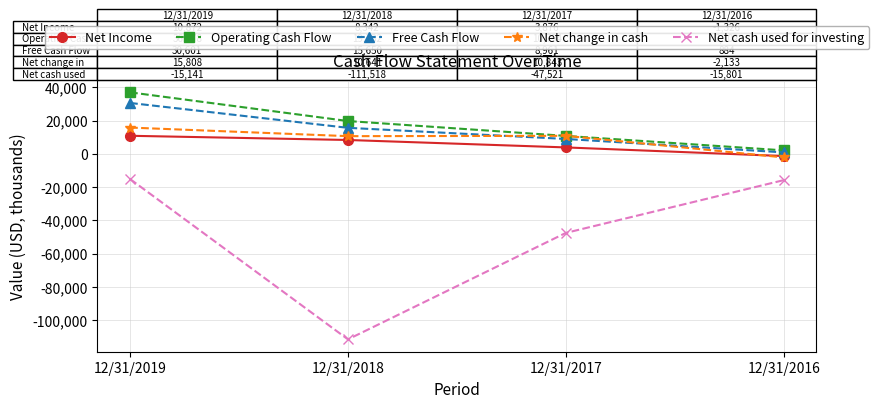

What is the total value across all series at 12/31/2018?

-57153